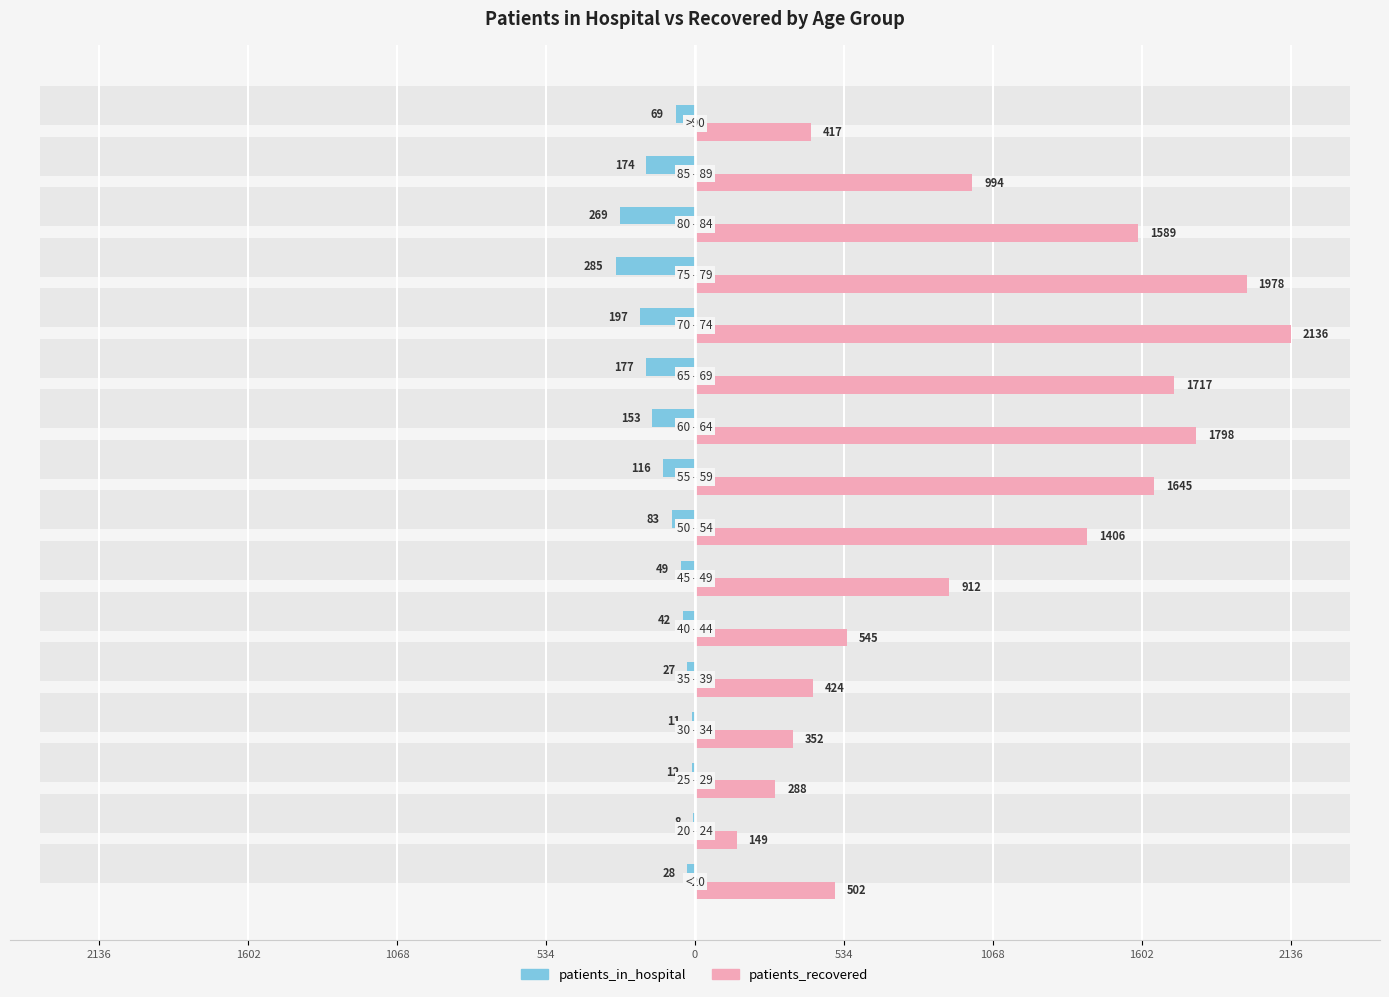

Reading left to right, extract all data points from this chart.

patients_in_hospital: -28	-8	-12	-11	-27	-42	-49	-83	-116	-153	-177	-197	-285	-269	-174	-69
patients_recovered: 502	149	288	352	424	545	912	1406	1645	1798	1717	2136	1978	1589	994	417